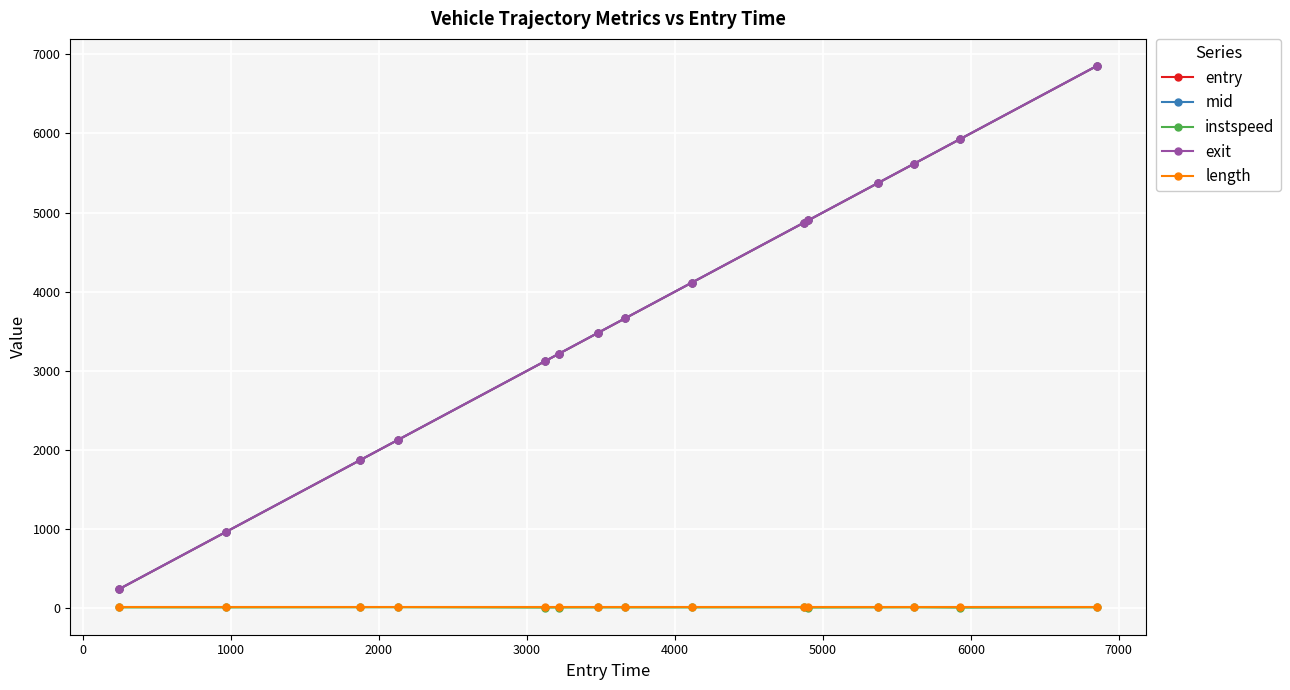

True or false: exit and entry intersect in this chart.

False